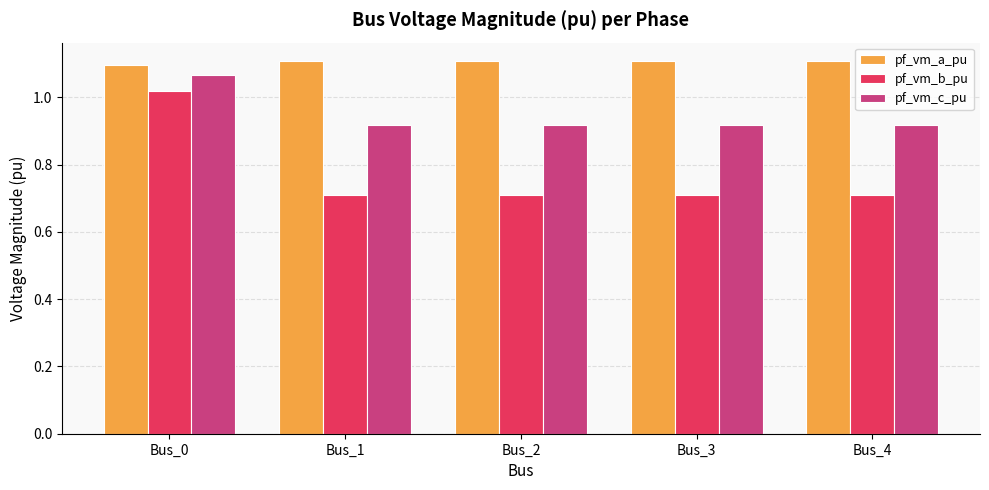

What is the spread (max minus min) of values at Bus_2?

0.4